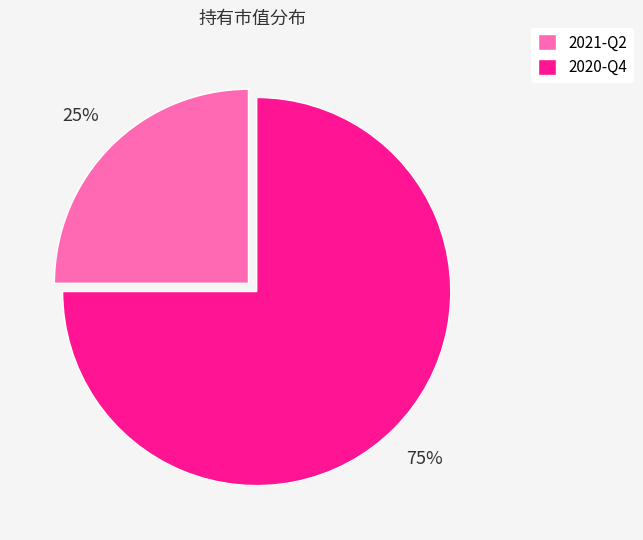

What is the smallest slice in the pie chart?

2021-Q2